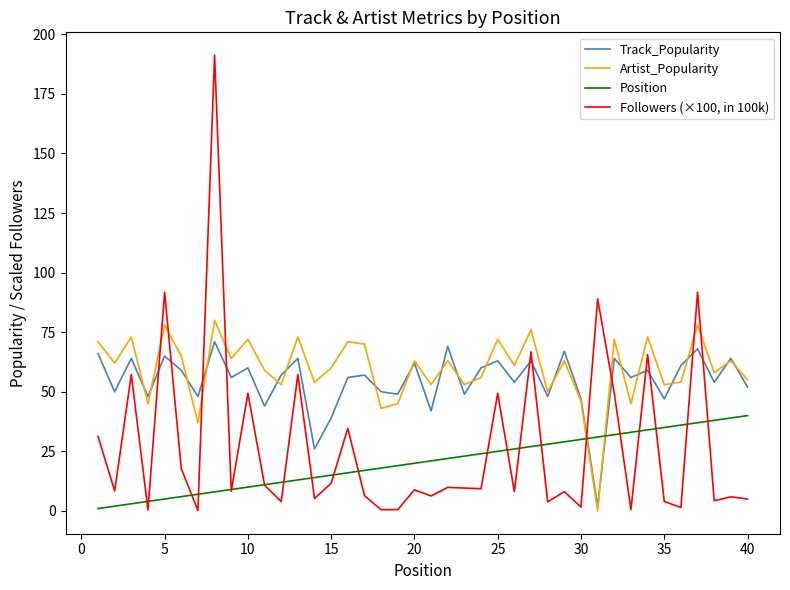

True or false: Position and Artist_Popularity cross at least once.

True